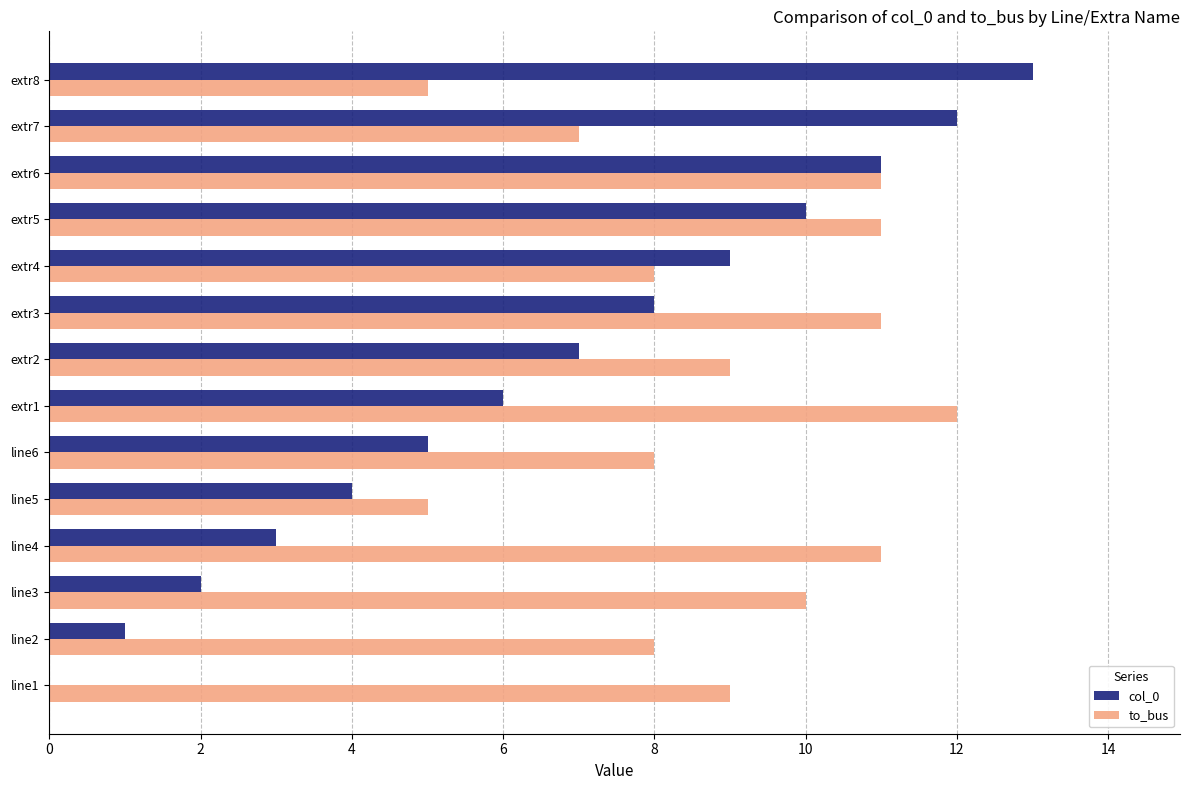

At which category is the sum across all series the highest?

extr6